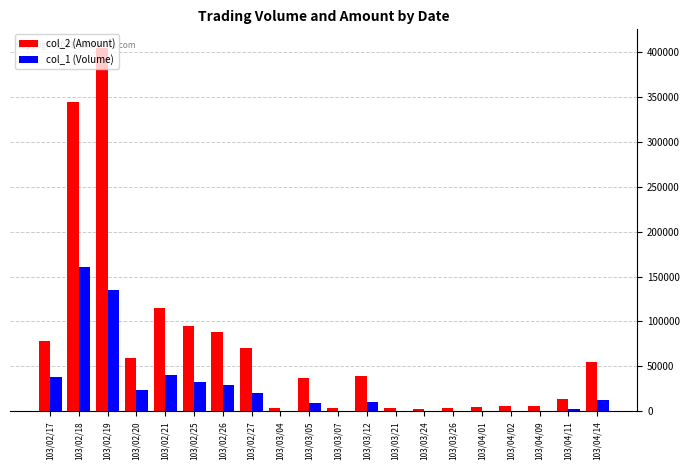

Which series has the largest total across all categories?

col_2 (Amount)